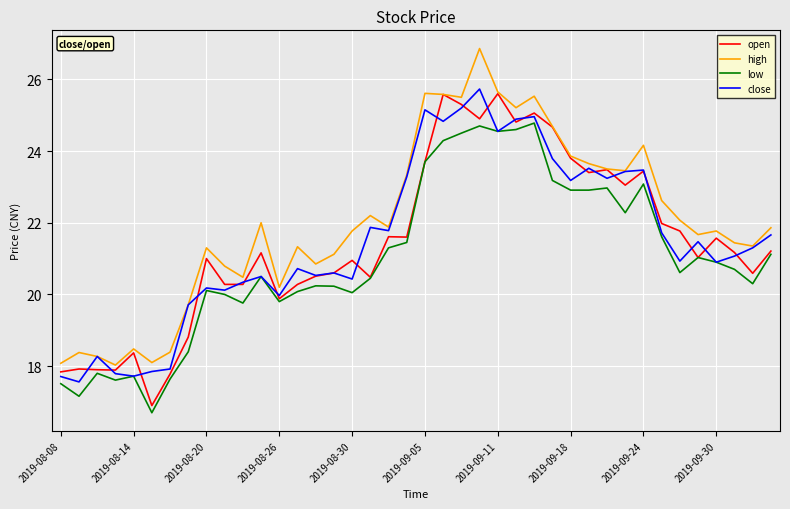

What is the minimum value for high?

18.0